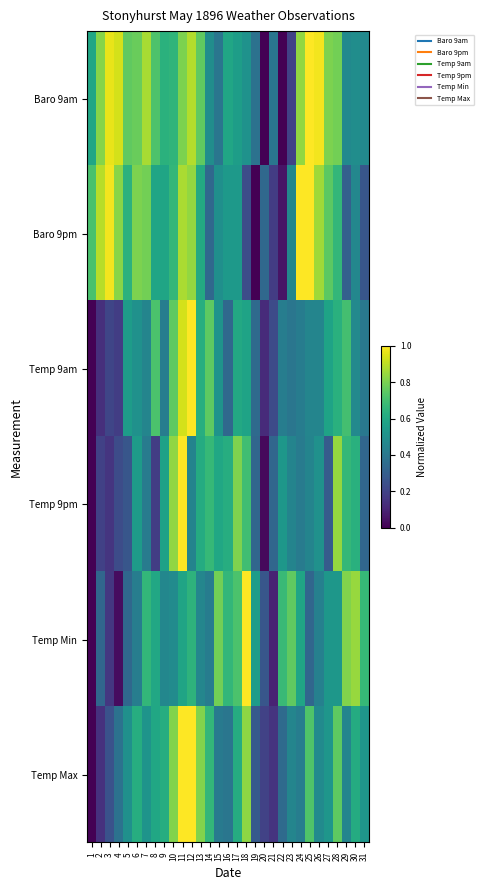

At 21, list the series in order from largest to smallest.

Baro 9am, Temp 9pm, Temp 9am, Baro 9pm, Temp Max, Temp Min